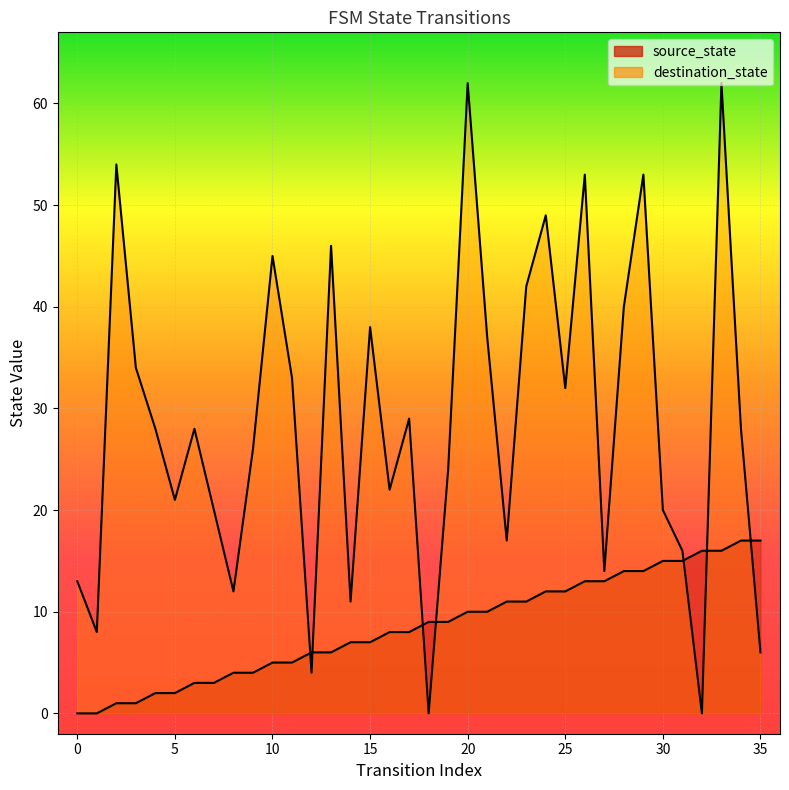

List the series in order of their overall mean, lowest first.

source_state, destination_state